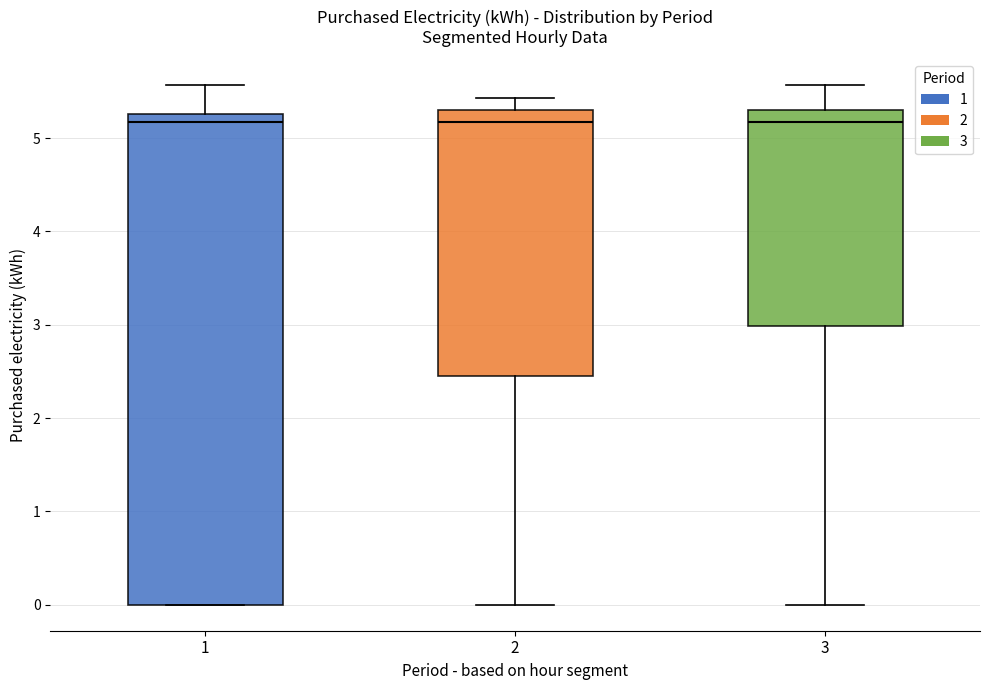

Reading left to right, transcribe this box plot: for each box, give where its median line is, the range the box spans, and where its two whiskers end, as read against the y-axis. The values are not printed on the chart, so give them approximately, as read against the axis.

1: median 5.2, box 0.0 to 5.3, whiskers 0.0 to 5.6
2: median 5.2, box 2.4 to 5.3, whiskers 0.0 to 5.4
3: median 5.2, box 3.0 to 5.3, whiskers 0.0 to 5.6